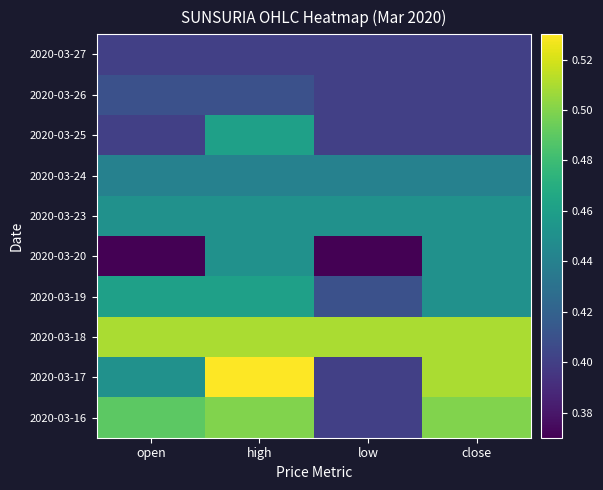

Reading left to right, list all the values displayed in this chart.

2020-03-16: open=0.5	high=0.5	low=0.4	close=0.5
2020-03-17: open=0.5	high=0.5	low=0.4	close=0.5
2020-03-18: open=0.5	high=0.5	low=0.5	close=0.5
2020-03-19: open=0.5	high=0.5	low=0.4	close=0.5
2020-03-20: open=0.4	high=0.5	low=0.4	close=0.5
2020-03-23: open=0.5	high=0.5	low=0.5	close=0.5
2020-03-24: open=0.4	high=0.4	low=0.4	close=0.4
2020-03-25: open=0.4	high=0.5	low=0.4	close=0.4
2020-03-26: open=0.4	high=0.4	low=0.4	close=0.4
2020-03-27: open=0.4	high=0.4	low=0.4	close=0.4